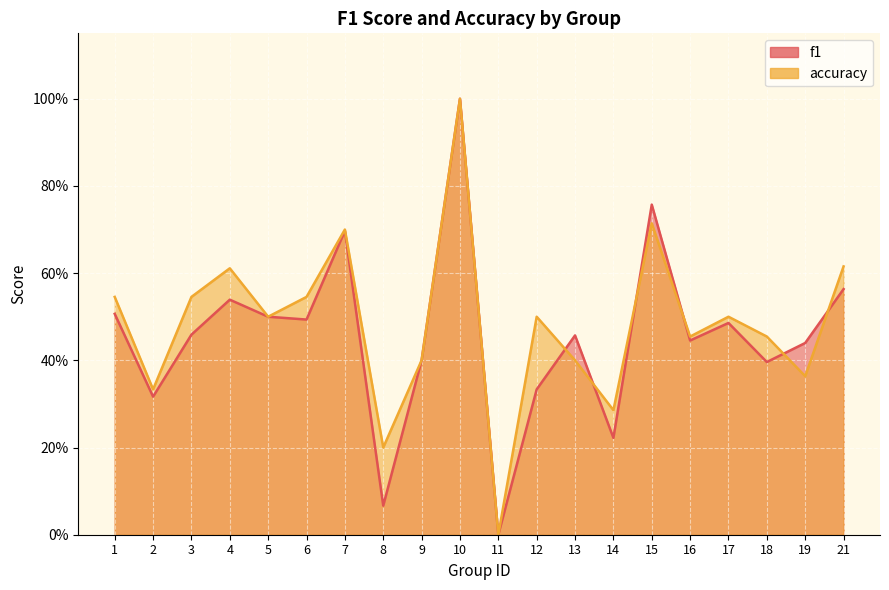

At how many categories does at least one series exceed 0?

19